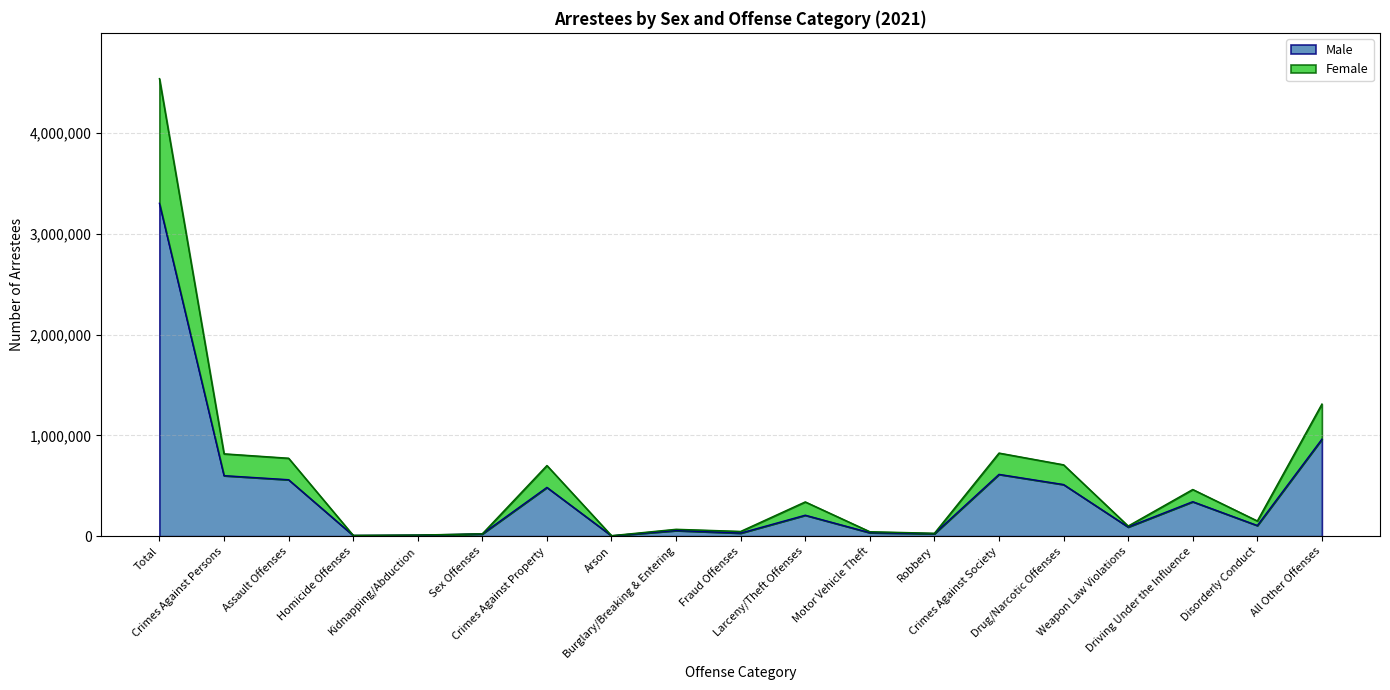

True or false: Female and Male cross at least once.

False